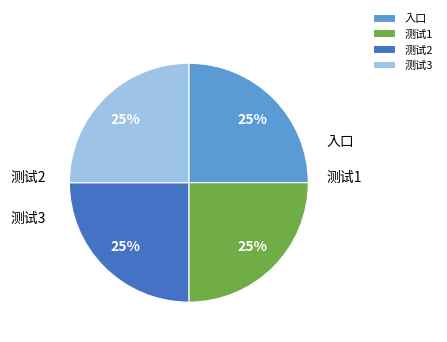

Count the number of slices in the pie.

4